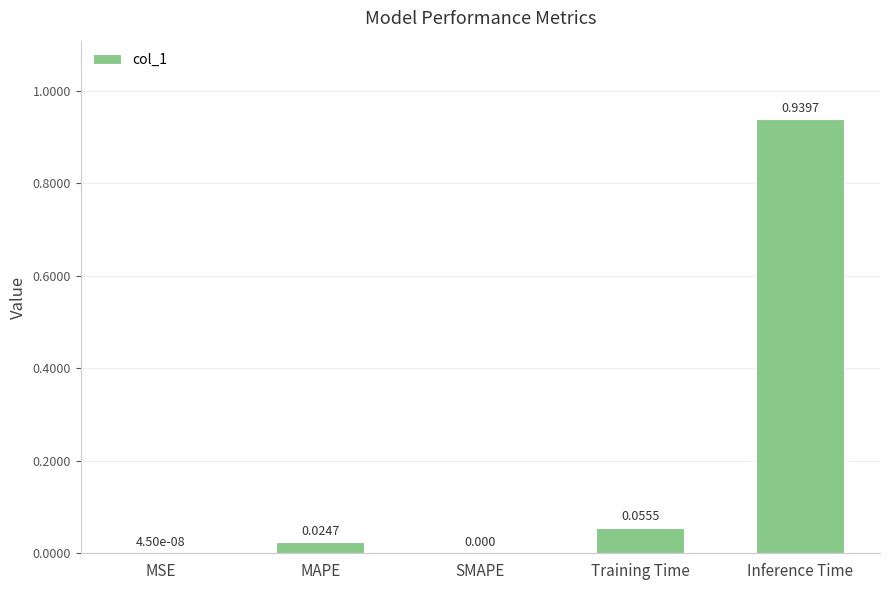

Which label corresponds to the largest value in the chart?

Inference Time